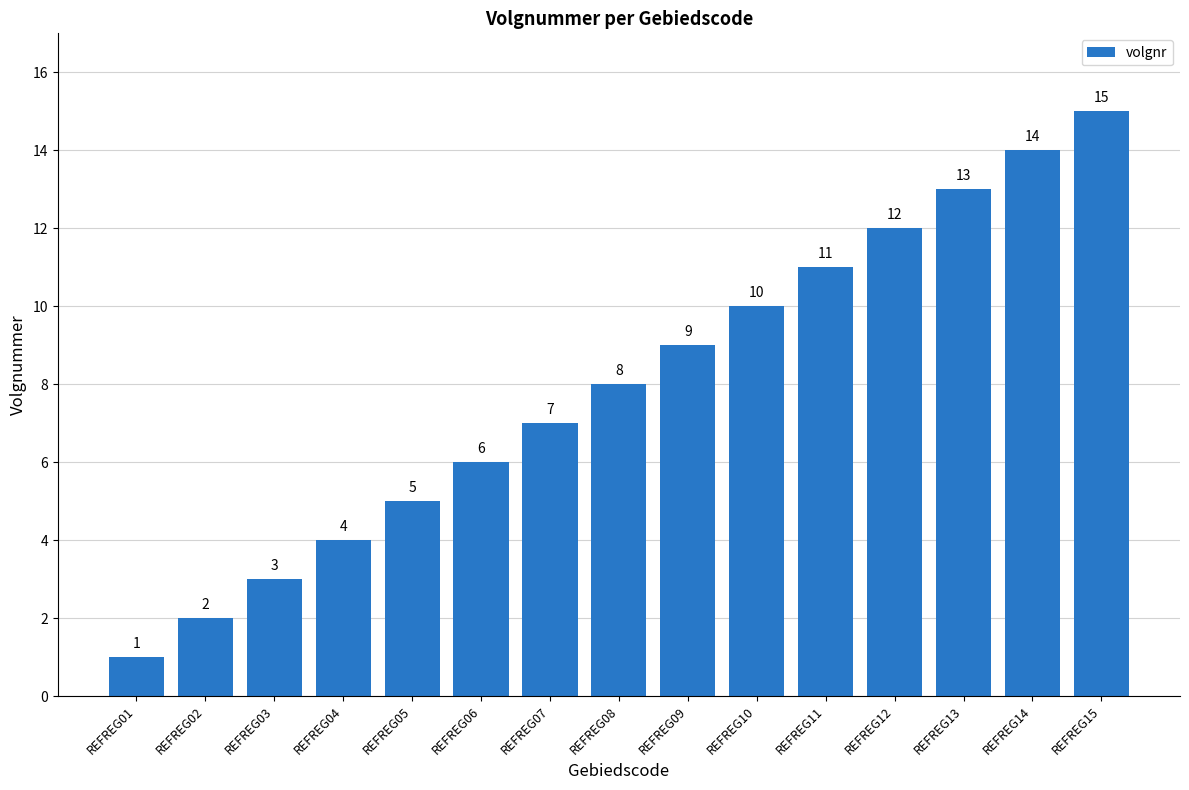

Reading left to right, what are all the values shown in this chart?

REFREG01=1	REFREG02=2	REFREG03=3	REFREG04=4	REFREG05=5	REFREG06=6	REFREG07=7	REFREG08=8	REFREG09=9	REFREG10=10	REFREG11=11	REFREG12=12	REFREG13=13	REFREG14=14	REFREG15=15